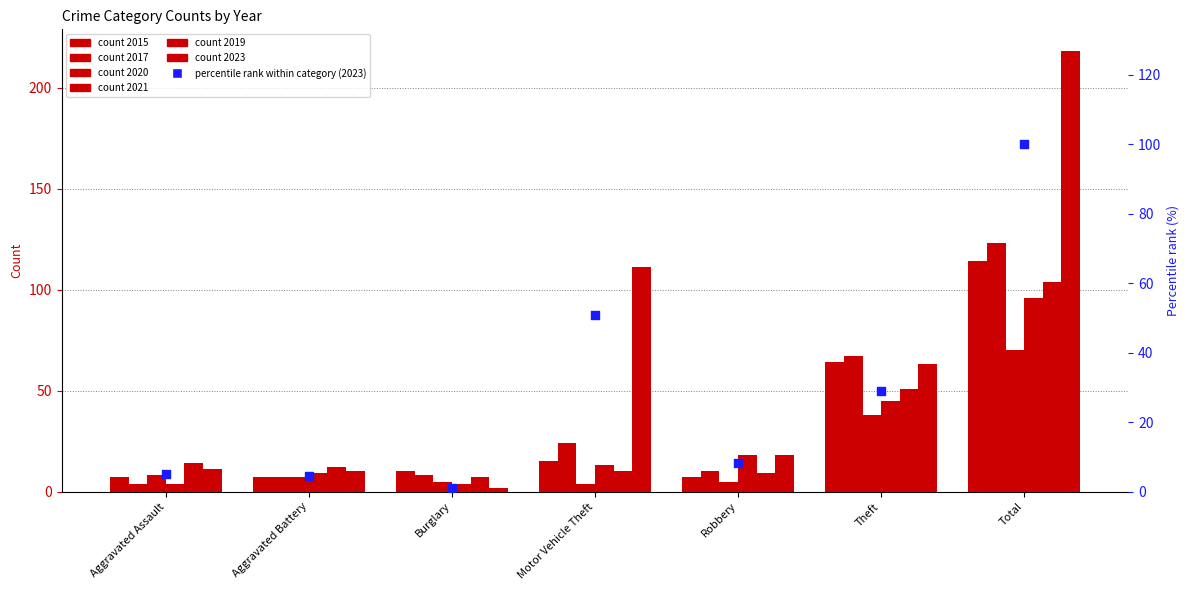

Which has a higher value, Motor Vehicle Theft or Total?

Total